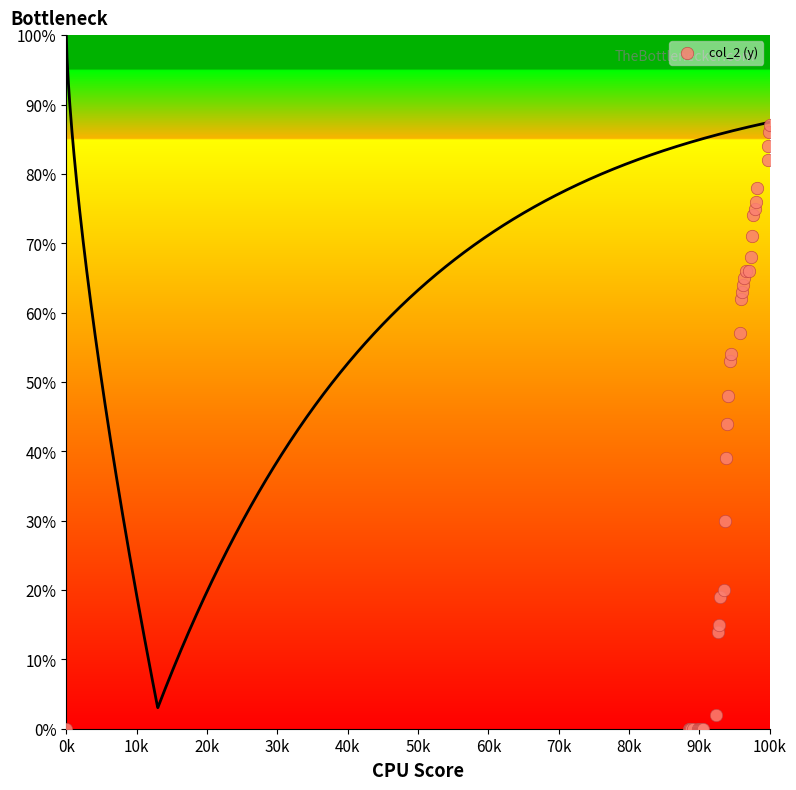

What Y value in the scatter plot is closest to 43?

44